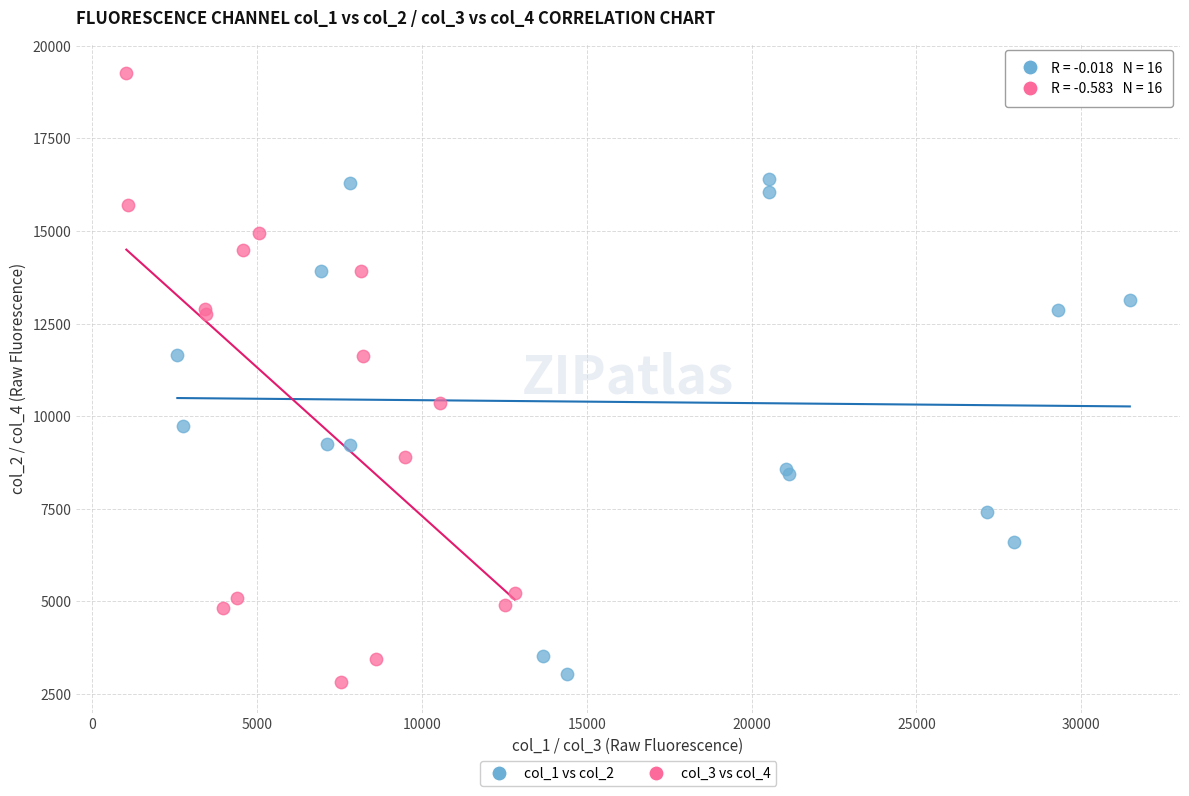

Which series has the widest spread of Y values?

col_3 vs col_4